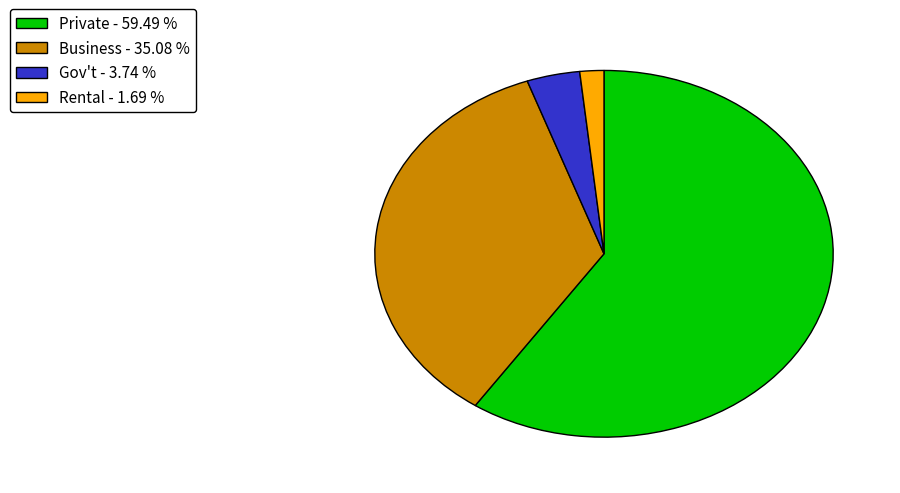

How many slices are in this pie chart?

4